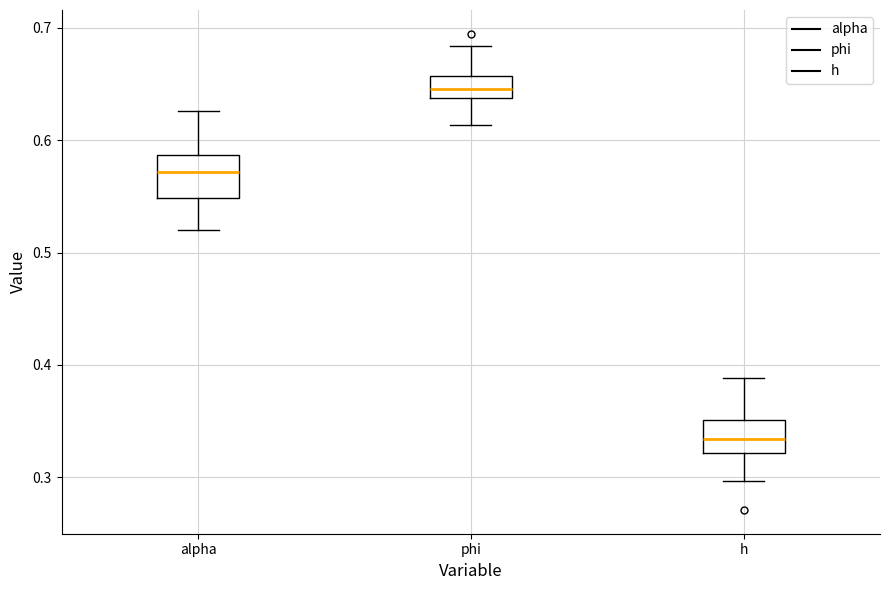

Comparing the boxes themselves (not the whiskers), which one is the tallest?

alpha